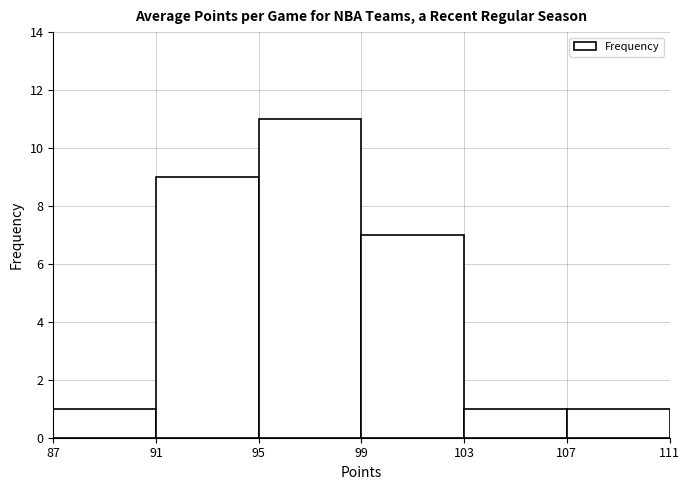

How tall is the bar that spans 107 to 111 on the x-axis? The values are not printed on the chart, so give them approximately, as read against the axis.

1